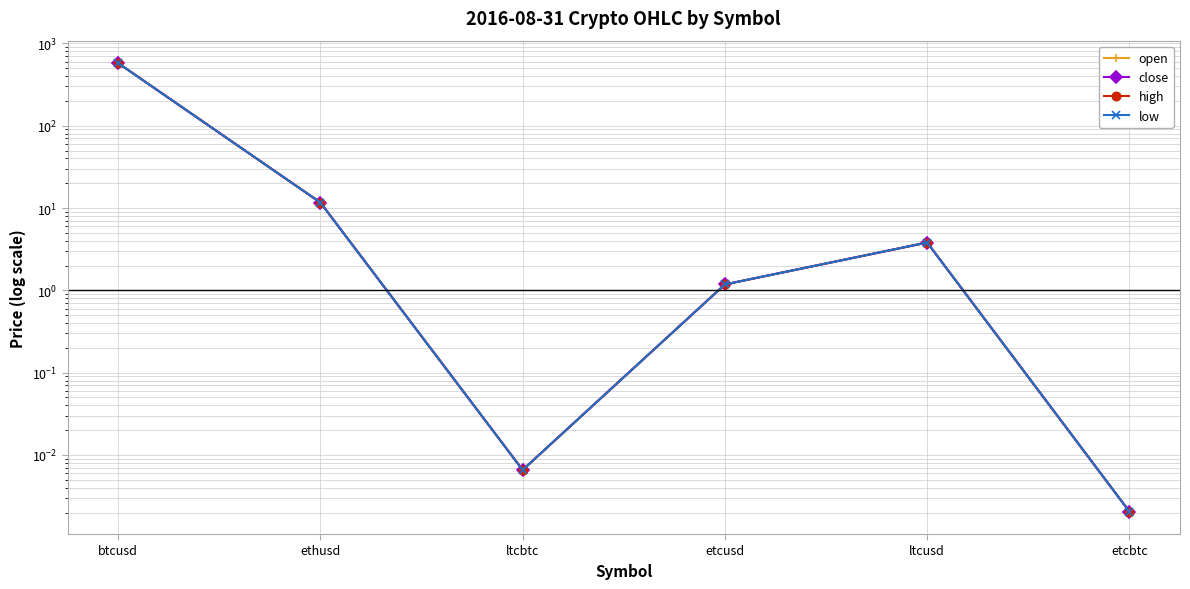

Does the chart have visible grid lines?

Yes